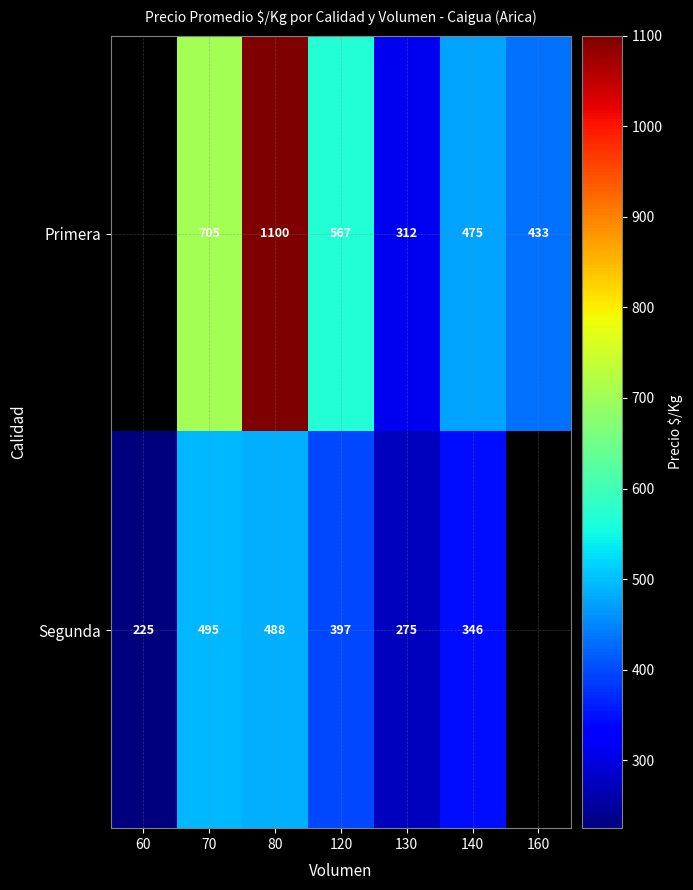

What is the difference between the Primera values at 140 and 70?

230